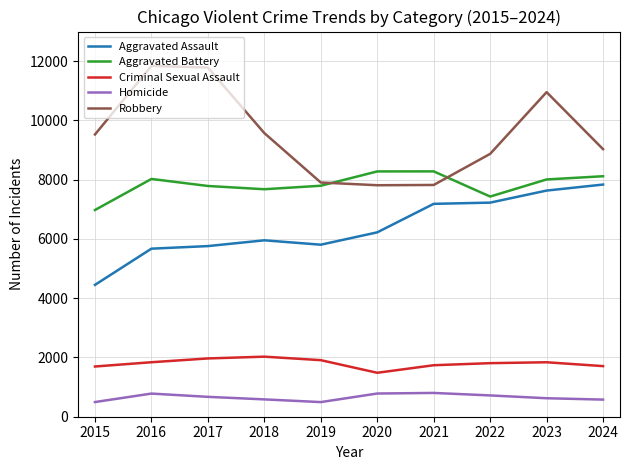

What are all the series names shown in the legend?

Aggravated Assault, Aggravated Battery, Criminal Sexual Assault, Homicide, Robbery